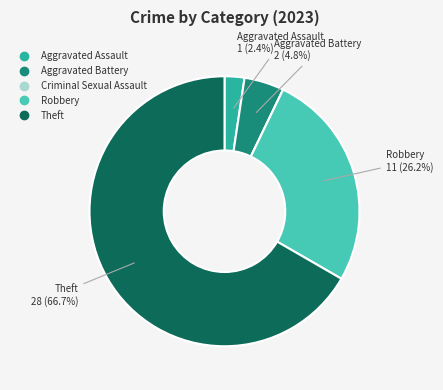

What portion of the pie excludes Aggravated Assault?

97.6%